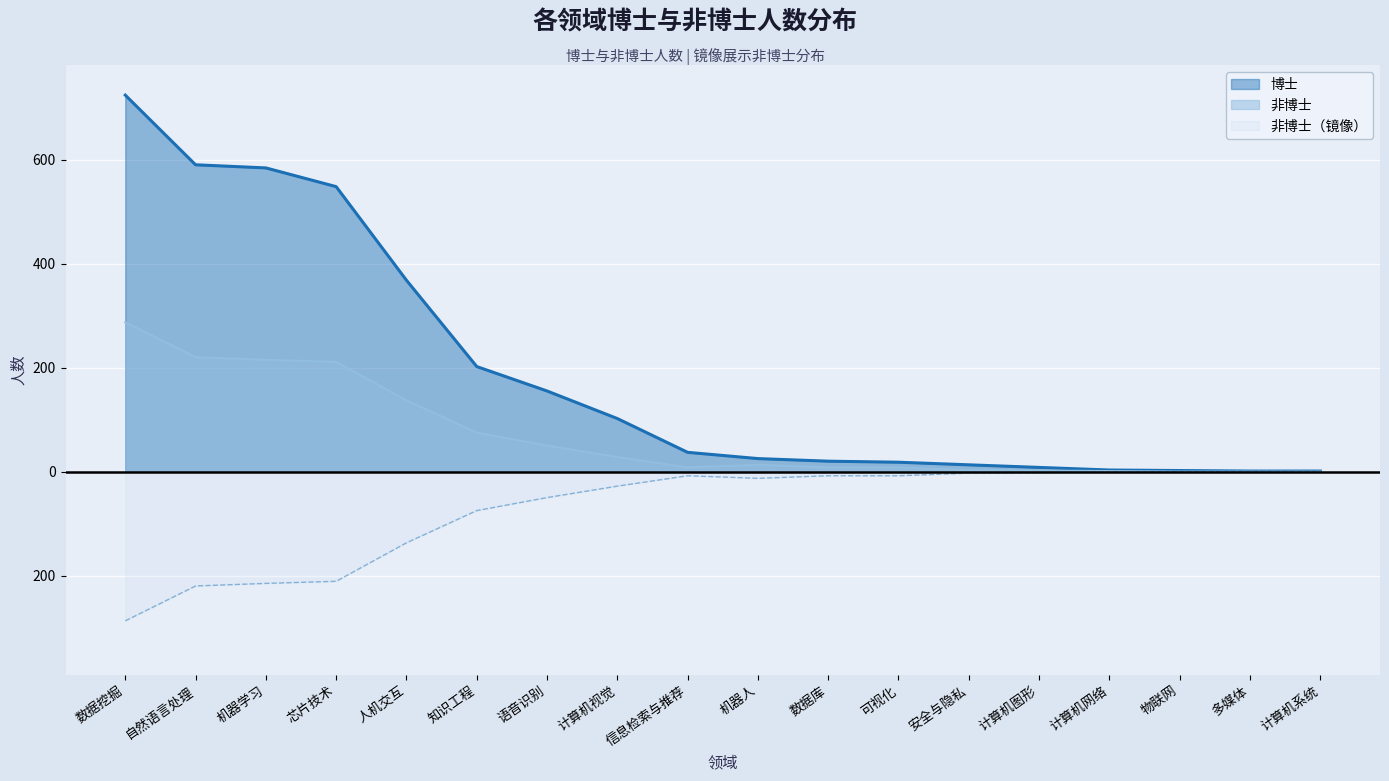

Reading left to right, transcribe all the data shown in this chart.

博士: 数据挖掘=724	自然语言处理=590	机器学习=584	芯片技术=548	人机交互=368	知识工程=202	语音识别=155	计算机视觉=102	信息检索与推荐=37	机器人=25	数据库=20	可视化=18	安全与隐私=13	计算机图形=8	计算机网络=3	物联网=2	多媒体=1	计算机系统=1
非博士: 数据挖掘=287	自然语言处理=220	机器学习=215	芯片技术=211	人机交互=137	知识工程=75	语音识别=50	计算机视觉=28	信息检索与推荐=8	机器人=13	数据库=8	可视化=8	安全与隐私=3	计算机图形=2	计算机网络=1	物联网=0	多媒体=0	计算机系统=0